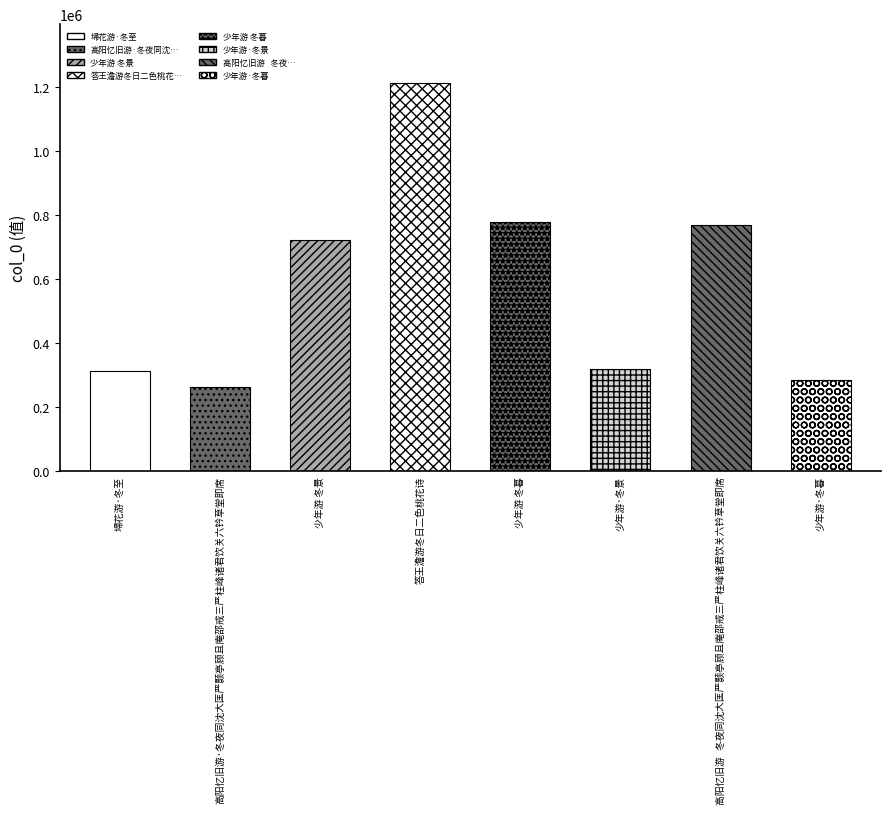

Reading left to right, what are all the values shown in this chart?

埽花游·冬至=311022	高阳忆旧游·冬夜同沈大匡严颢亭顾且庵邵戒三严柱峰诸君饮关六钤草堂即席=262509	少年游 冬景=719919	答王澹游冬日二色桃花诗=1212786	少年游 冬暮=778303	少年游·冬景=317048	高阳忆旧游   冬夜同沈大匡严颢亭顾且庵邵戒三严柱峰诸君饮关六钤草堂即席=767964	少年游·冬暮=284808